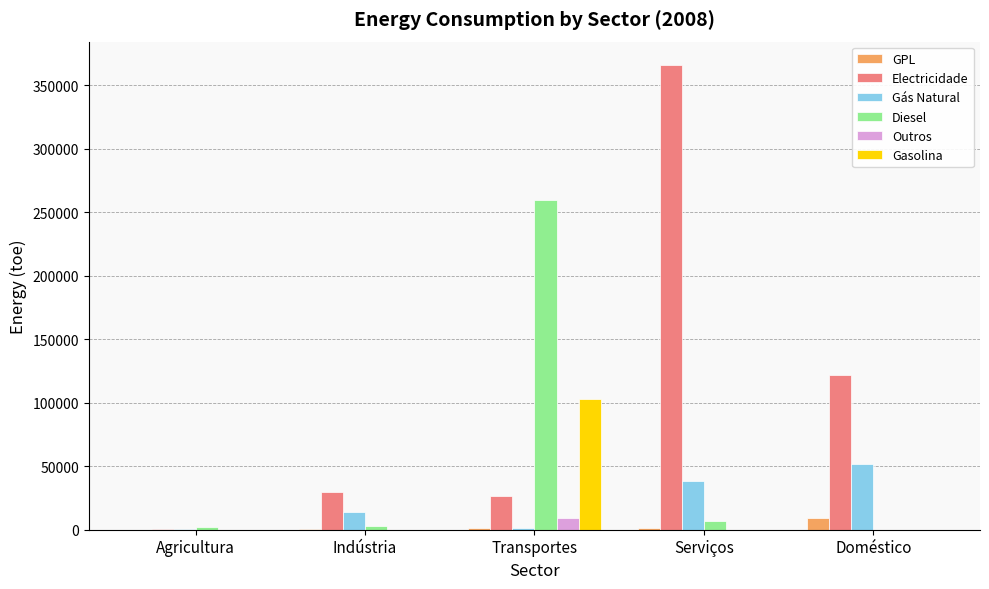

Which category has the highest value in the Diesel series?

Transportes